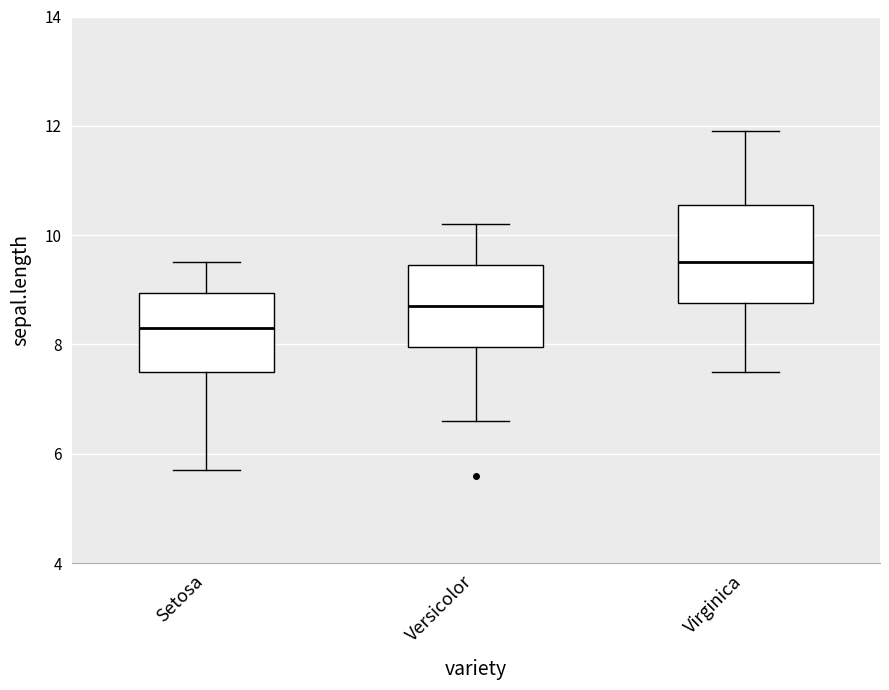

Which box is the tallest, from its lower edge to its upper edge?

Virginica